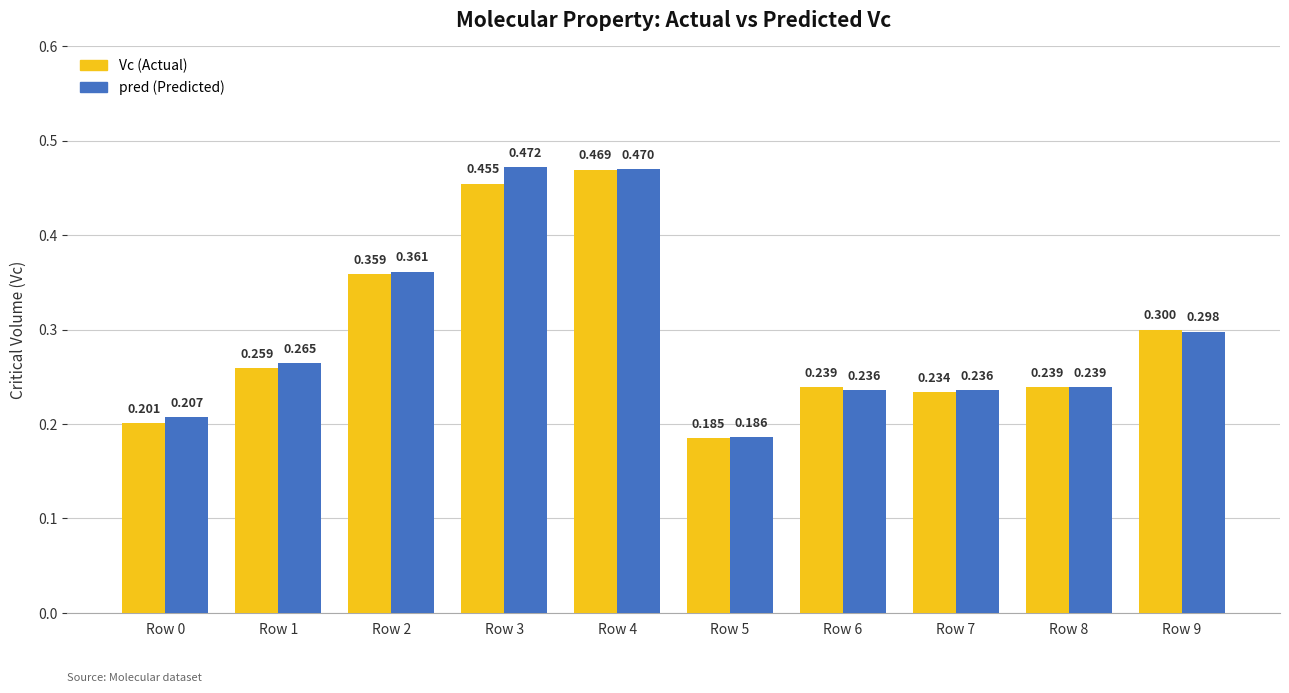

How many series are shown in this chart?

2